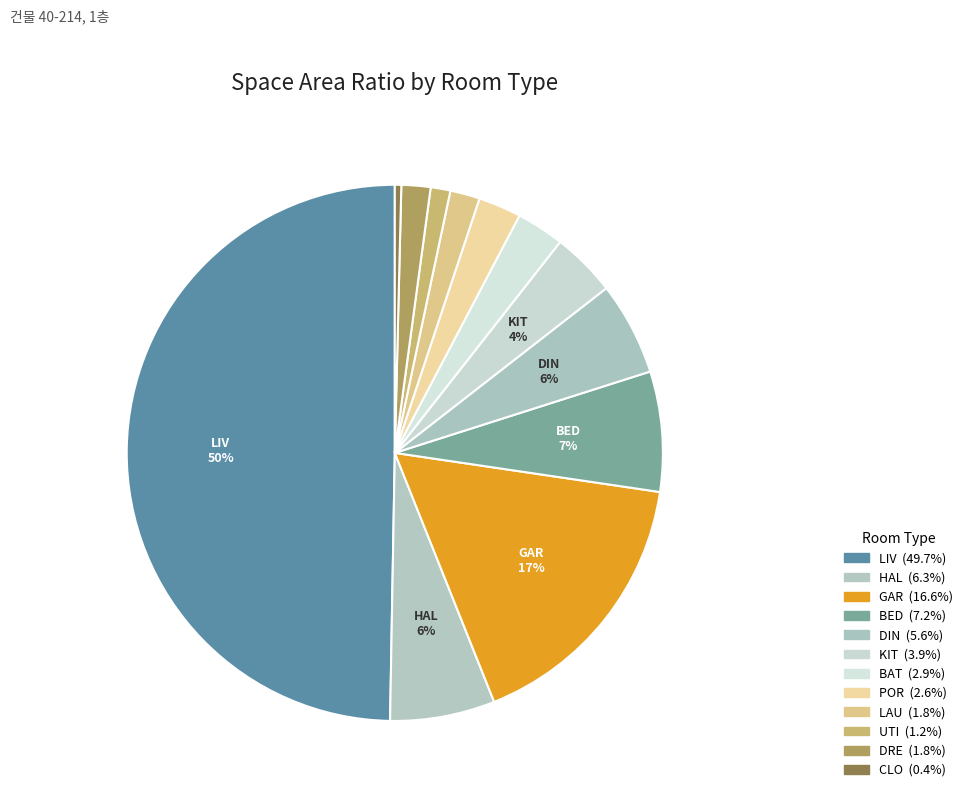

What is the smallest slice in the pie chart?

CLO